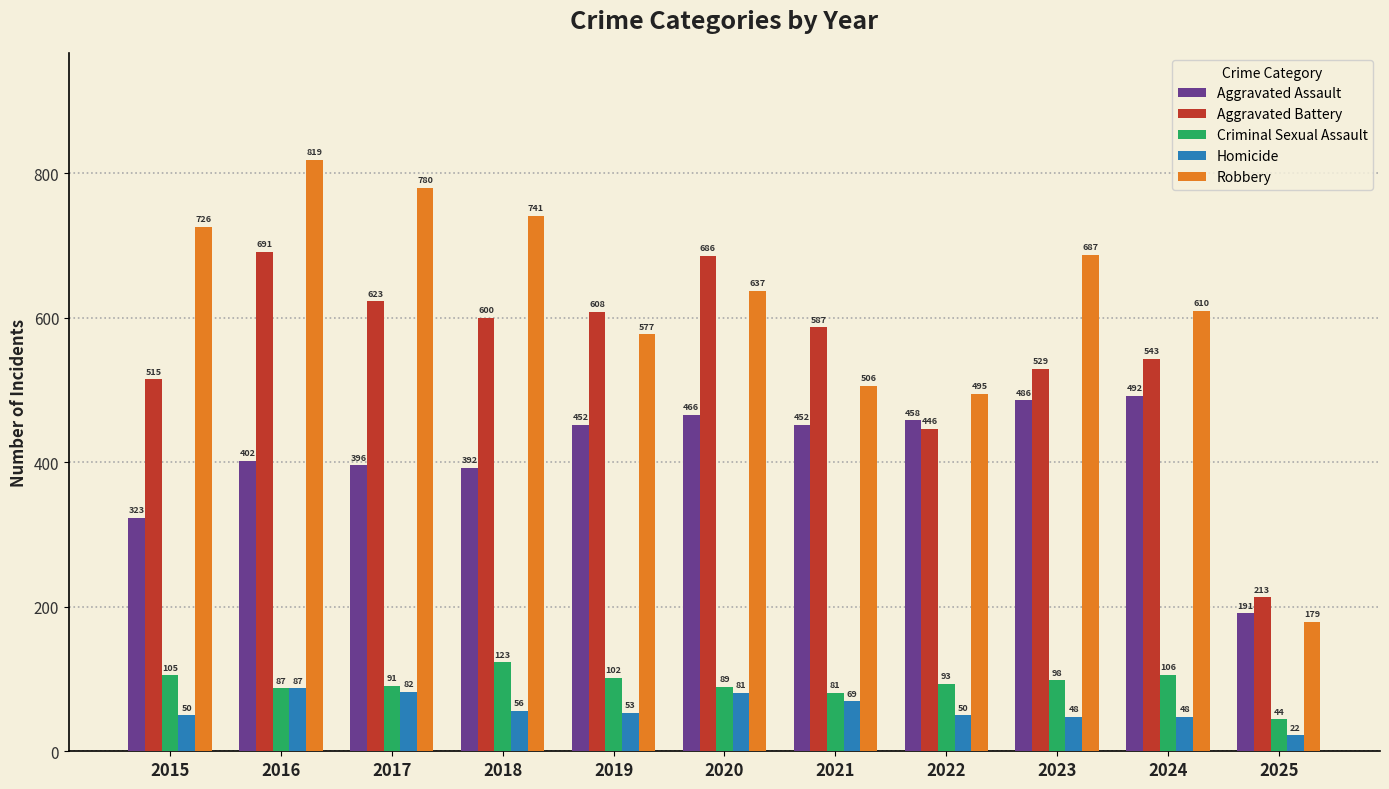

Between 2015 and 2018, which series saw the biggest shift?

Aggravated Battery